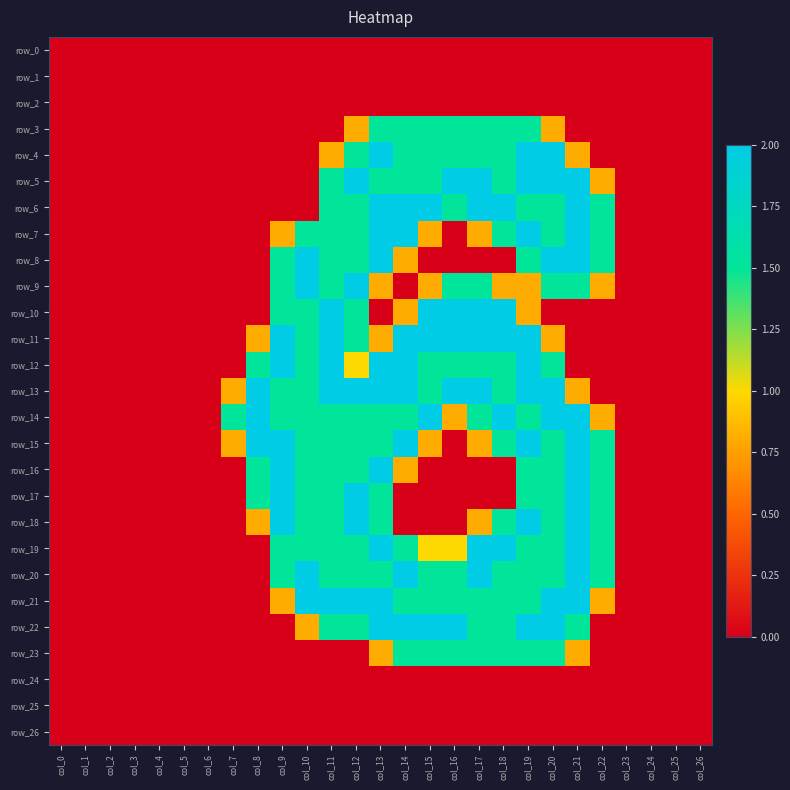

The value of row_13 at col_22 is 0.0. True or false?

True